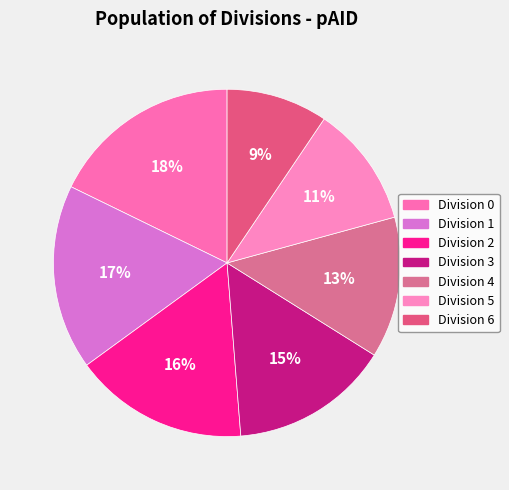

How many segments does this pie chart have?

7